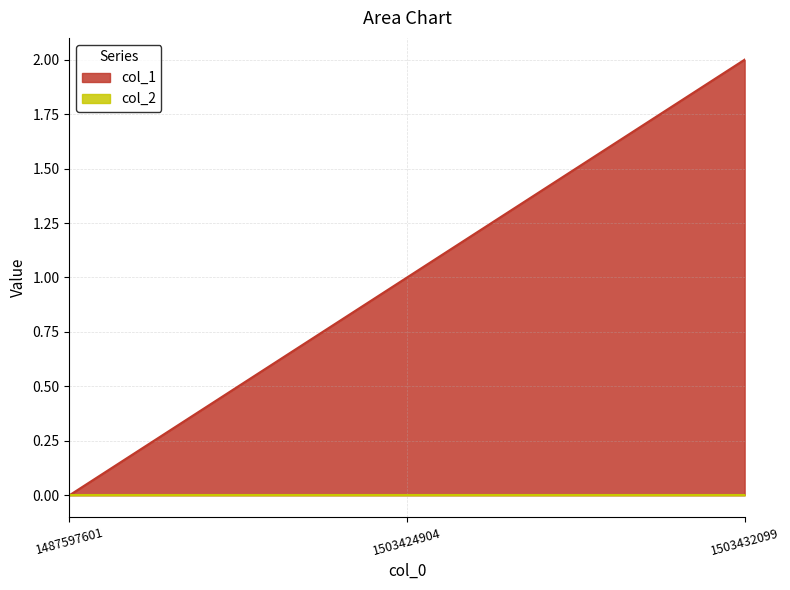

Reading left to right, list all the values displayed in this chart.

1487597601=0	1503424904=1	1503432099=2